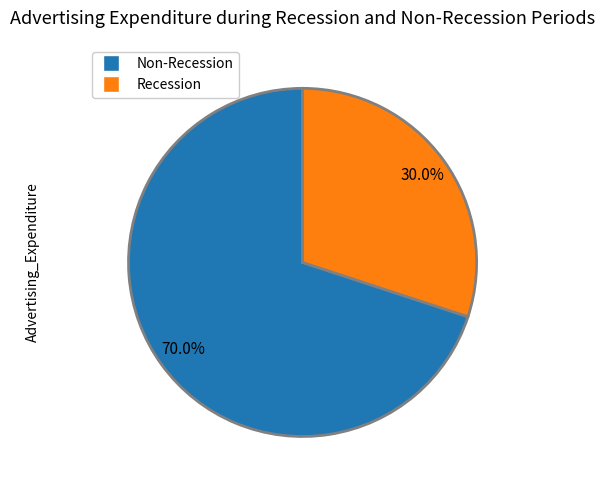

Does any single category account for the majority?

Yes